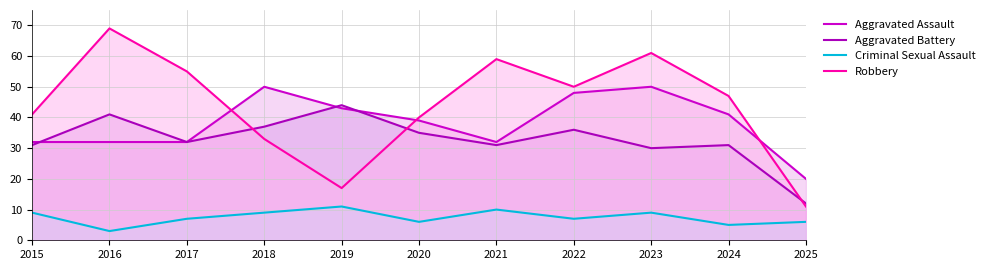

At which category does Aggravated Assault reach its first local valley?

2021